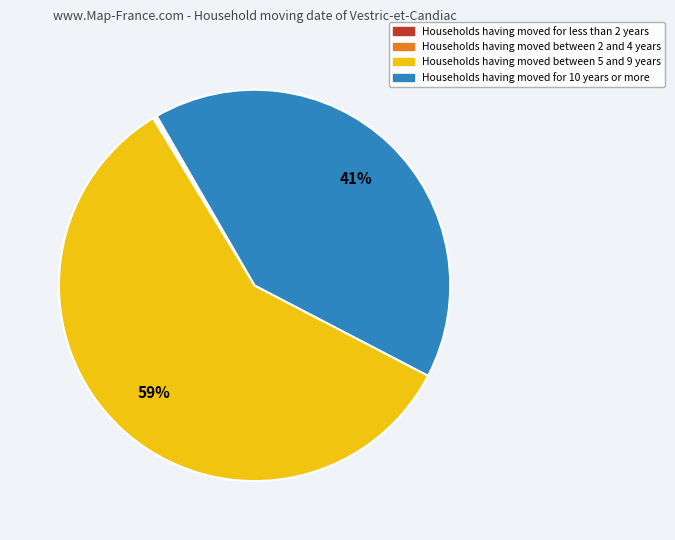

True or false: Households having moved for 10 years or more accounts for 30% of the total.

False